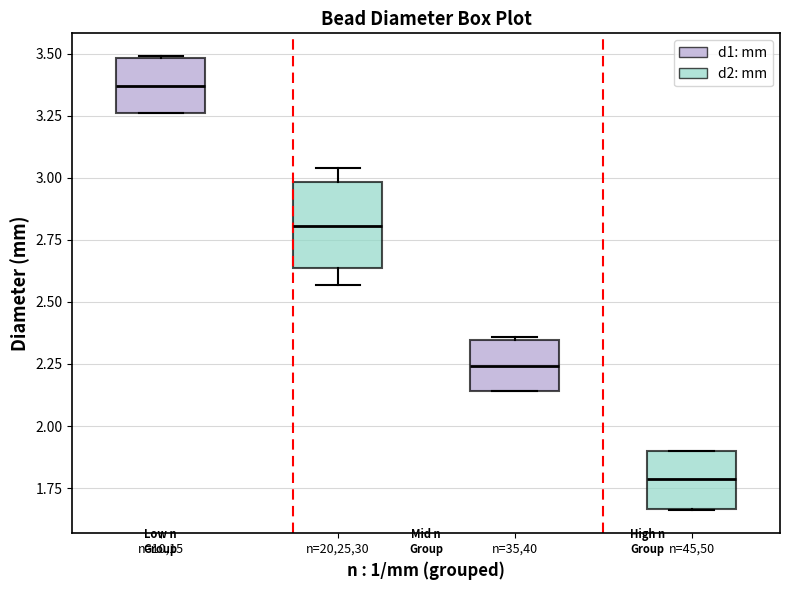

Where is the lower edge of the box for n=45,50 on the y-axis? The values are not printed on the chart, so give them approximately, as read against the axis.

1.65